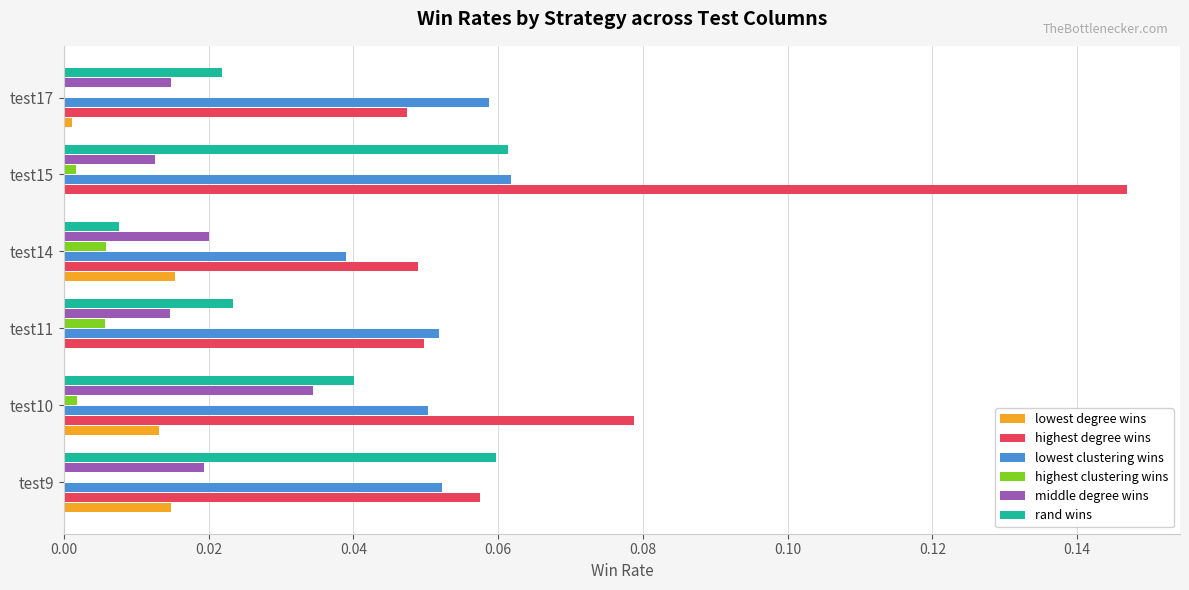

At which category does the chart reach its peak across all series?

test15